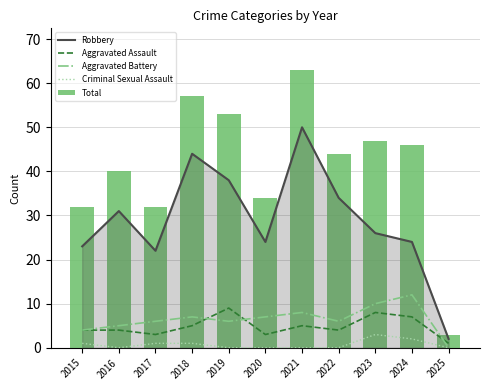

At which label is Aggravated Battery closest to 6?

2017